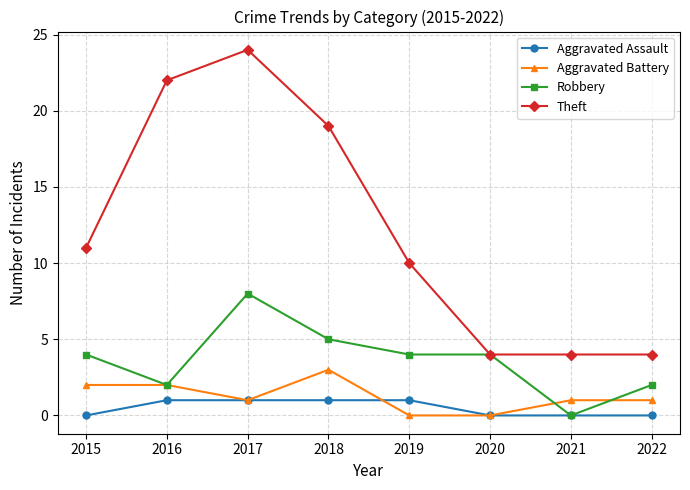

Which series has the largest total across all categories?

Theft